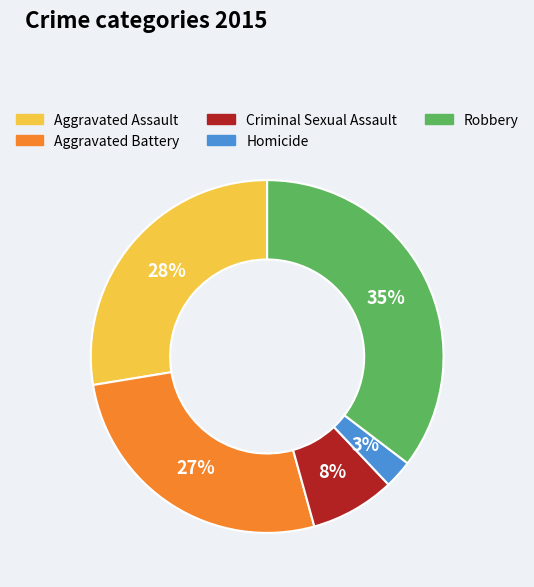

Which has a higher value, Aggravated Assault or Homicide?

Aggravated Assault